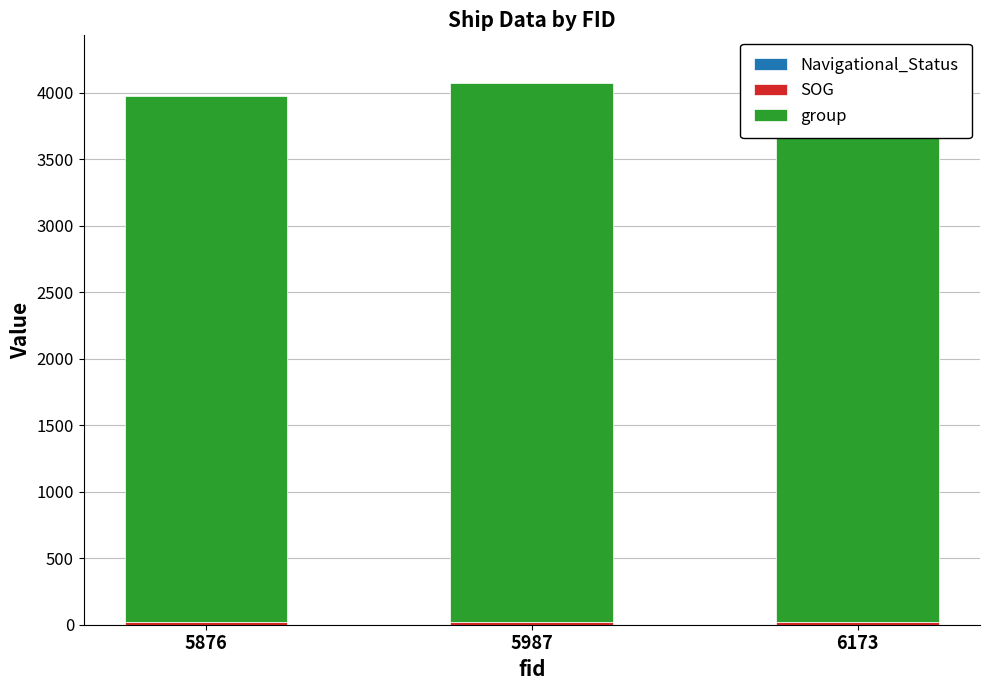

What are all the series names shown in the legend?

Navigational_Status, SOG, group